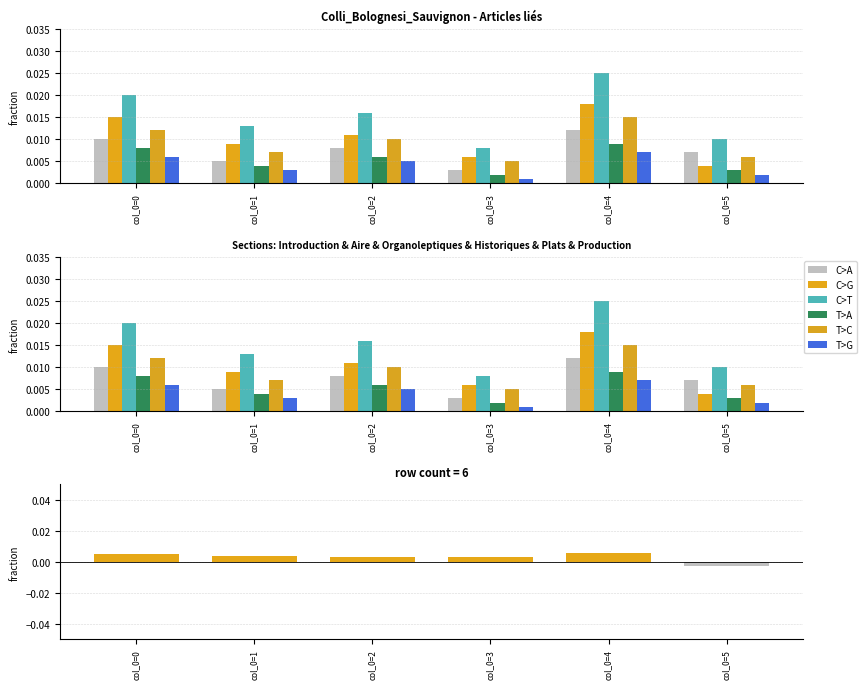

Between col_0=1 and col_0=2, which is larger?

col_0=2